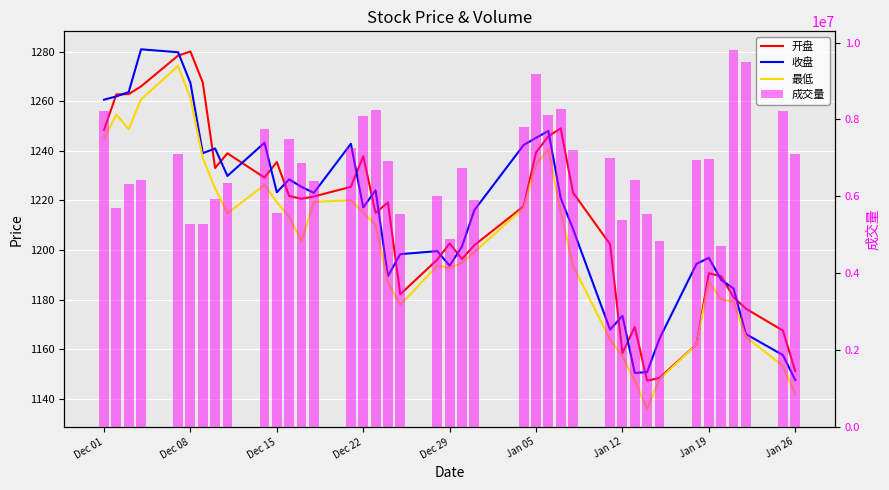

How many data points in 开盘 are less than 1220?

20